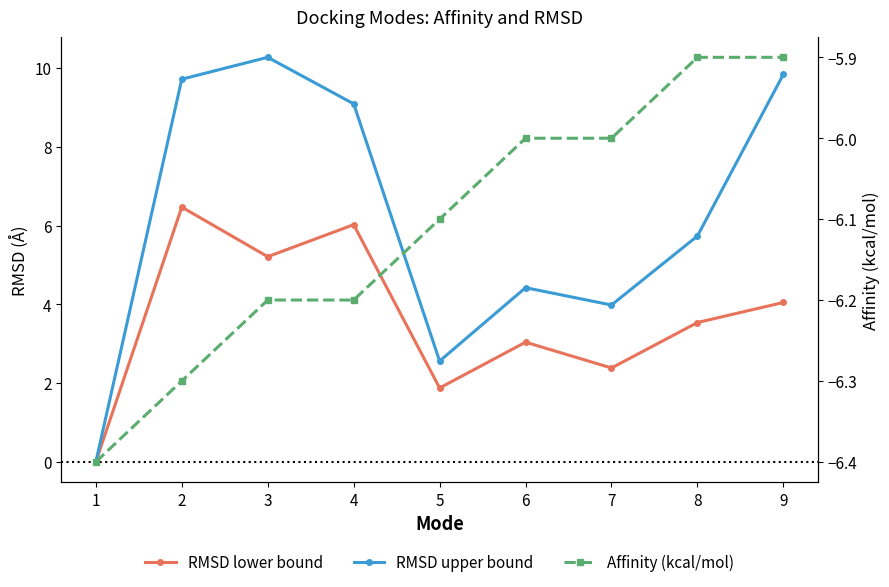

True or false: RMSD upper bound has more than 1 points higher than both neighbors.

True